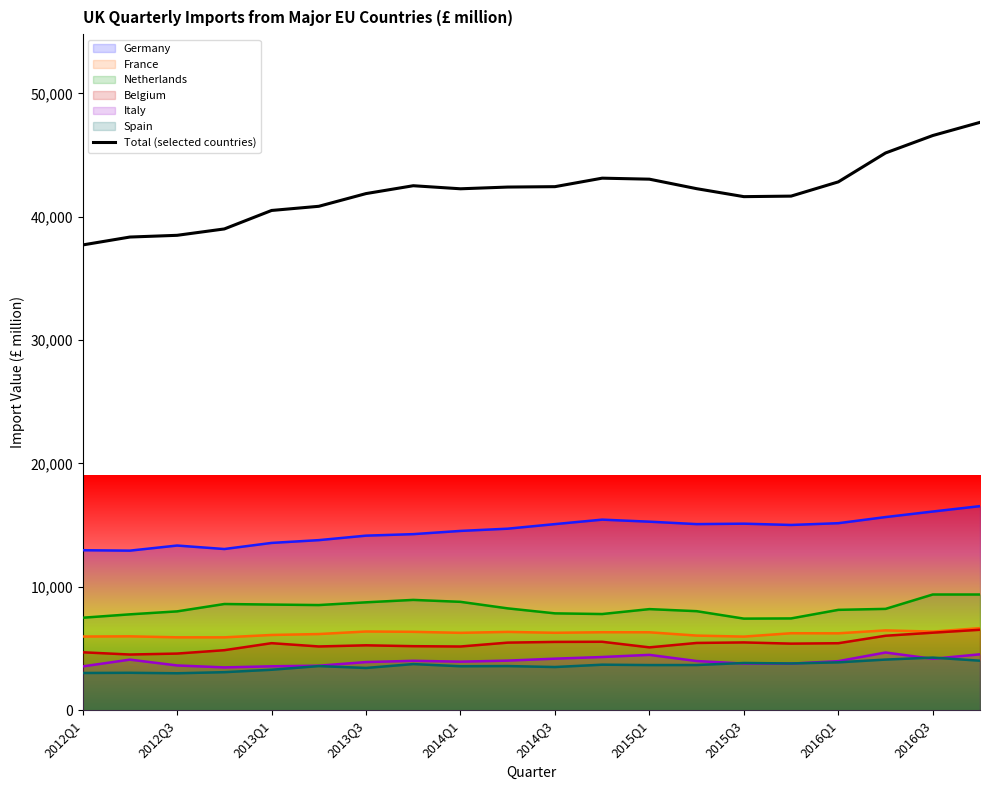

What is the average value of the Spain series?

3586